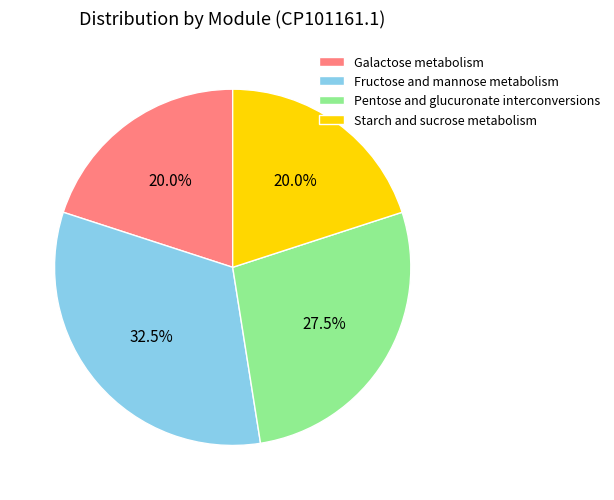

Does Starch and sucrose metabolism represent more than half of the total?

No